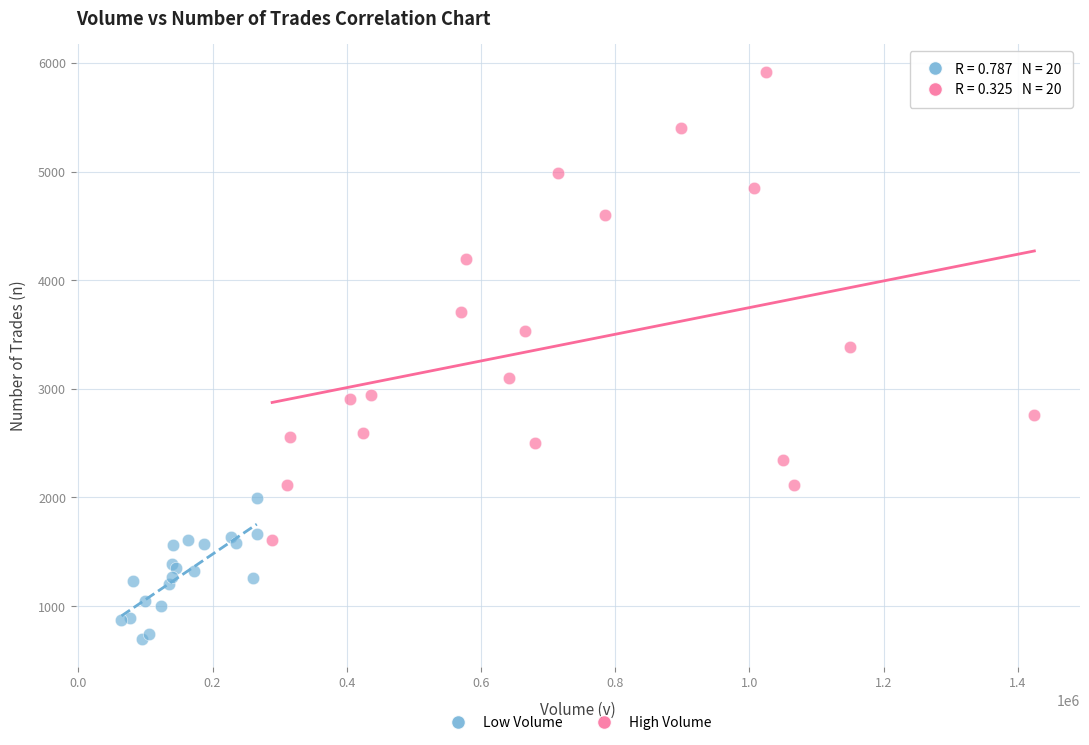

What are all the series names shown in the legend?

Low Volume, High Volume